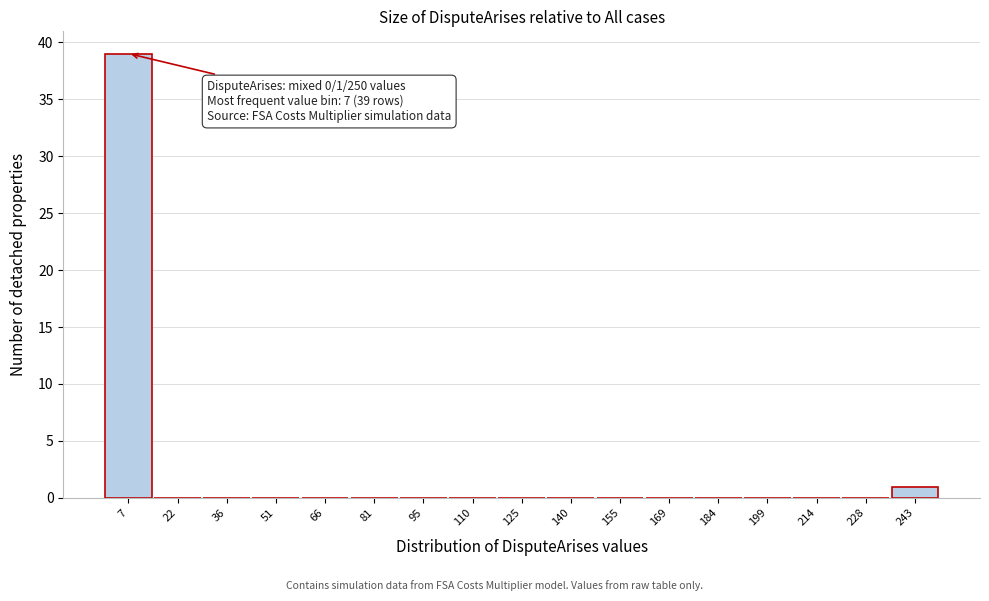

Over which range of the x-axis is the bar tallest?

0 to 14